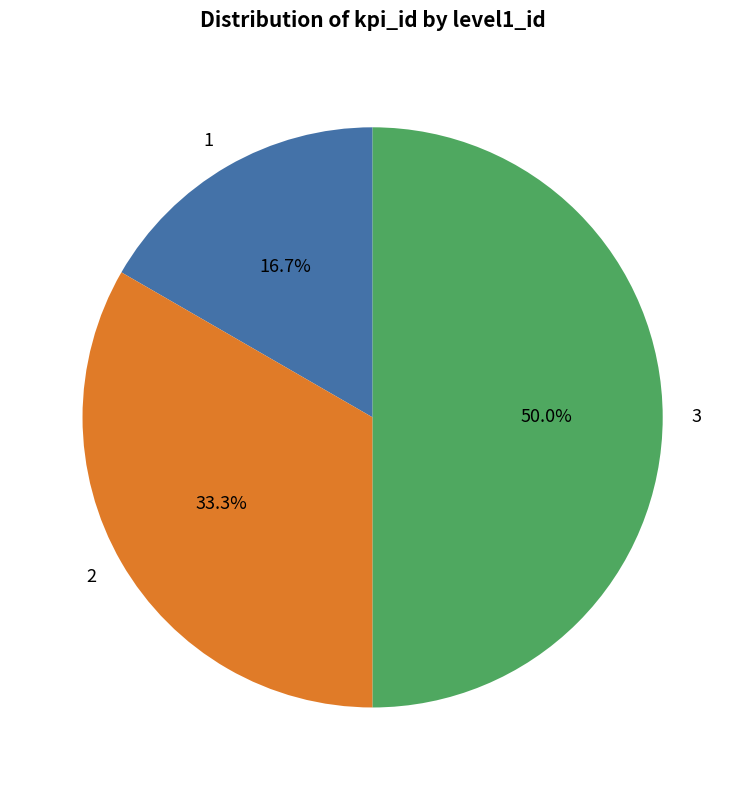

Does 1 account for over 50% of the chart?

No